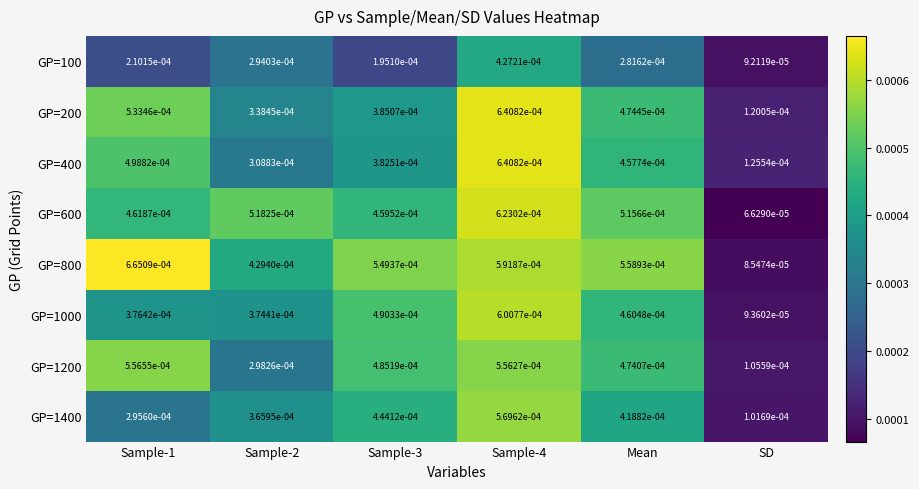

At which category is the sum across all series the highest?

Sample-4